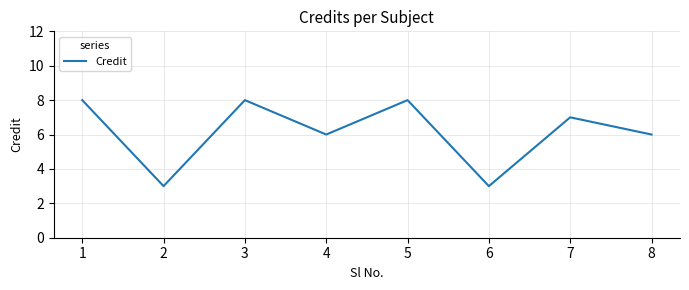

How many values are below 7?

4